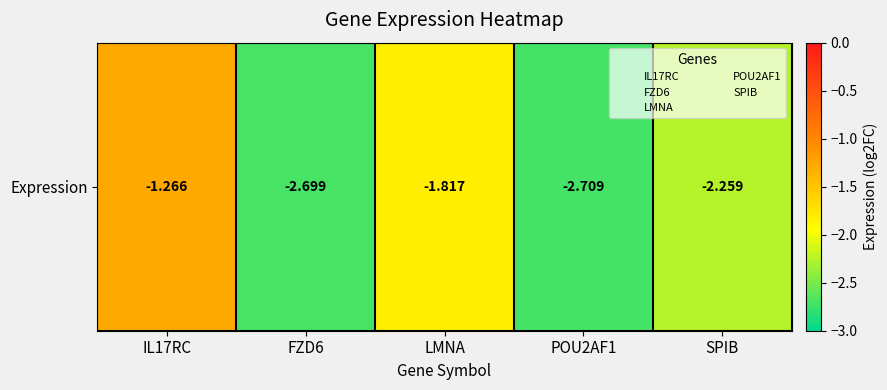

How many data points does each series have?

5